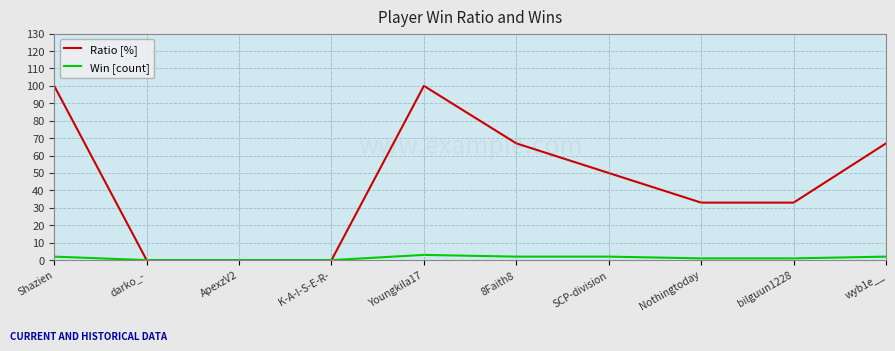

Rank the series by their average value, from lowest to highest.

Win [count], Ratio [%]